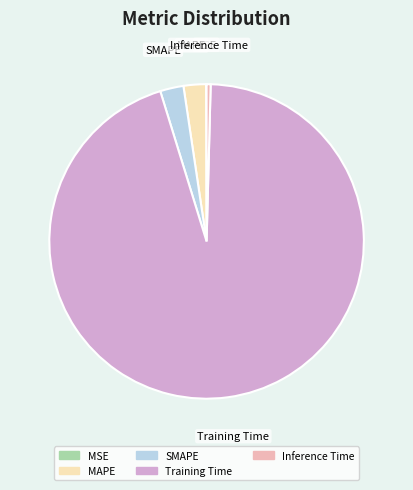

Combined, do MAPE and Inference Time account for over 50%?

No